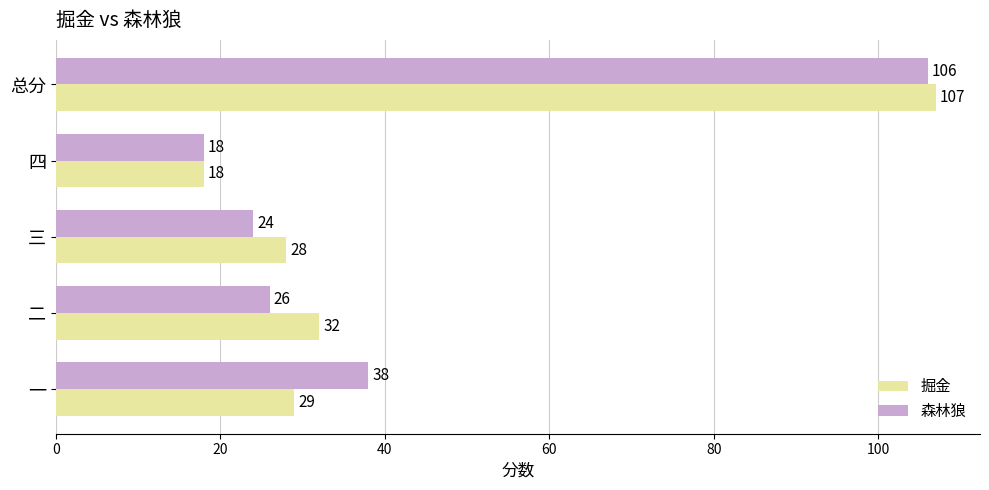

Which series changed the most between 二 and 三?

掘金